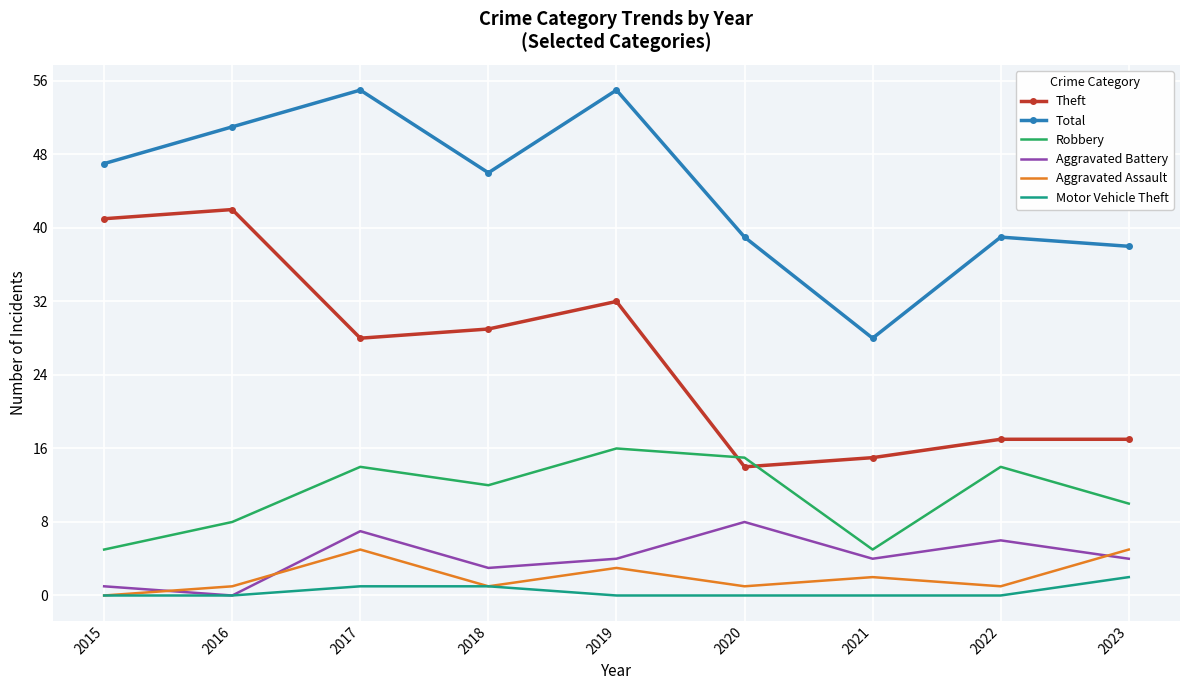

The Robbery series shows 14 at 2022. True or false?

True